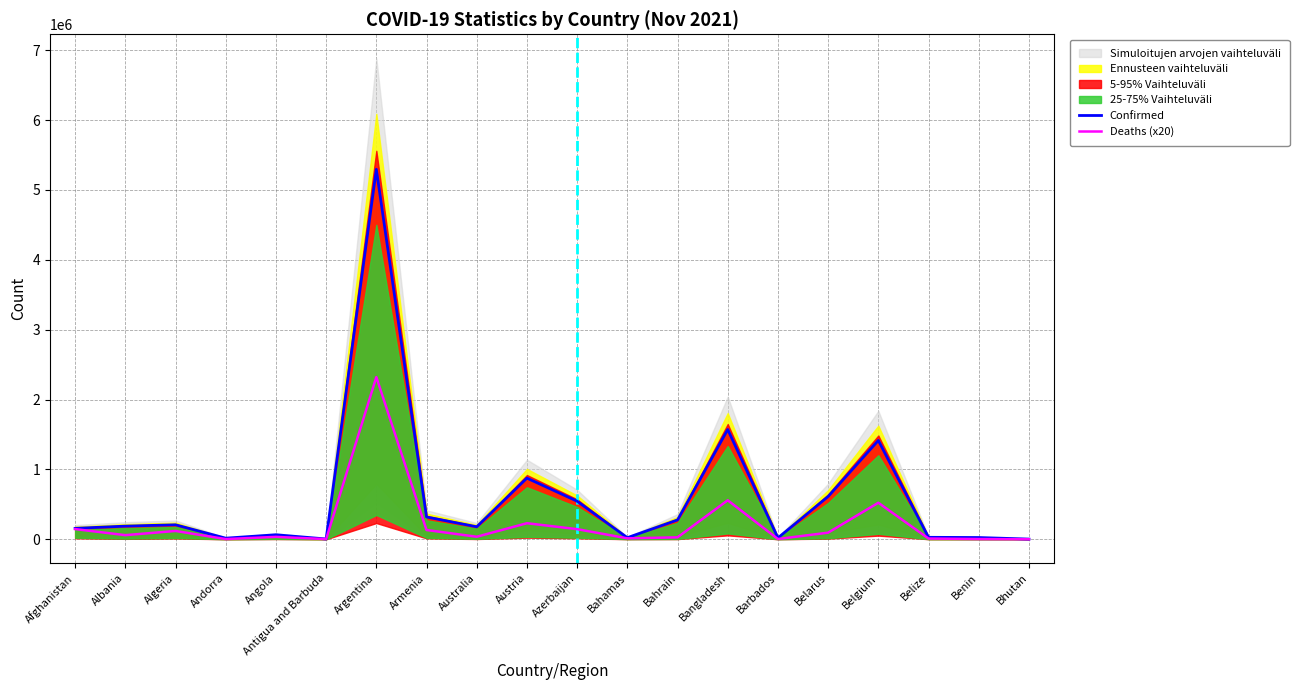

True or false: Confirmed and Deaths intersect in this chart.

False